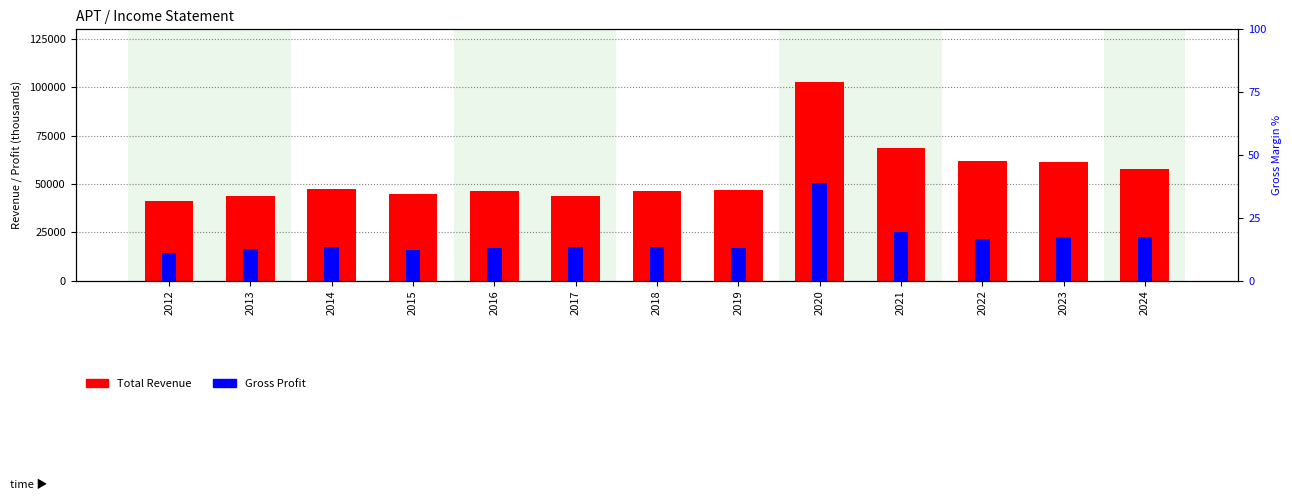

Between 2012 and 2016, which is larger?

2016